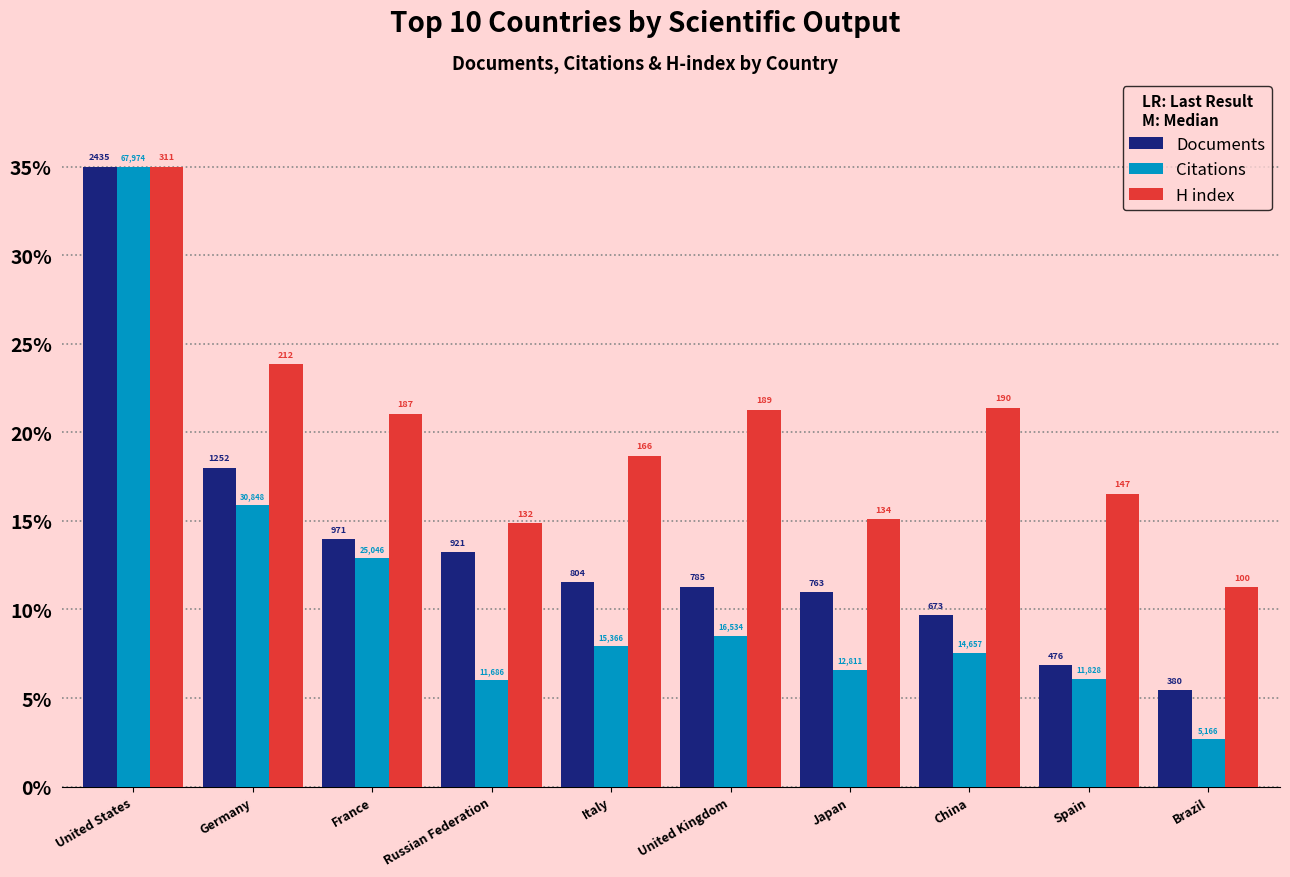

How many bars are there in each group?

3